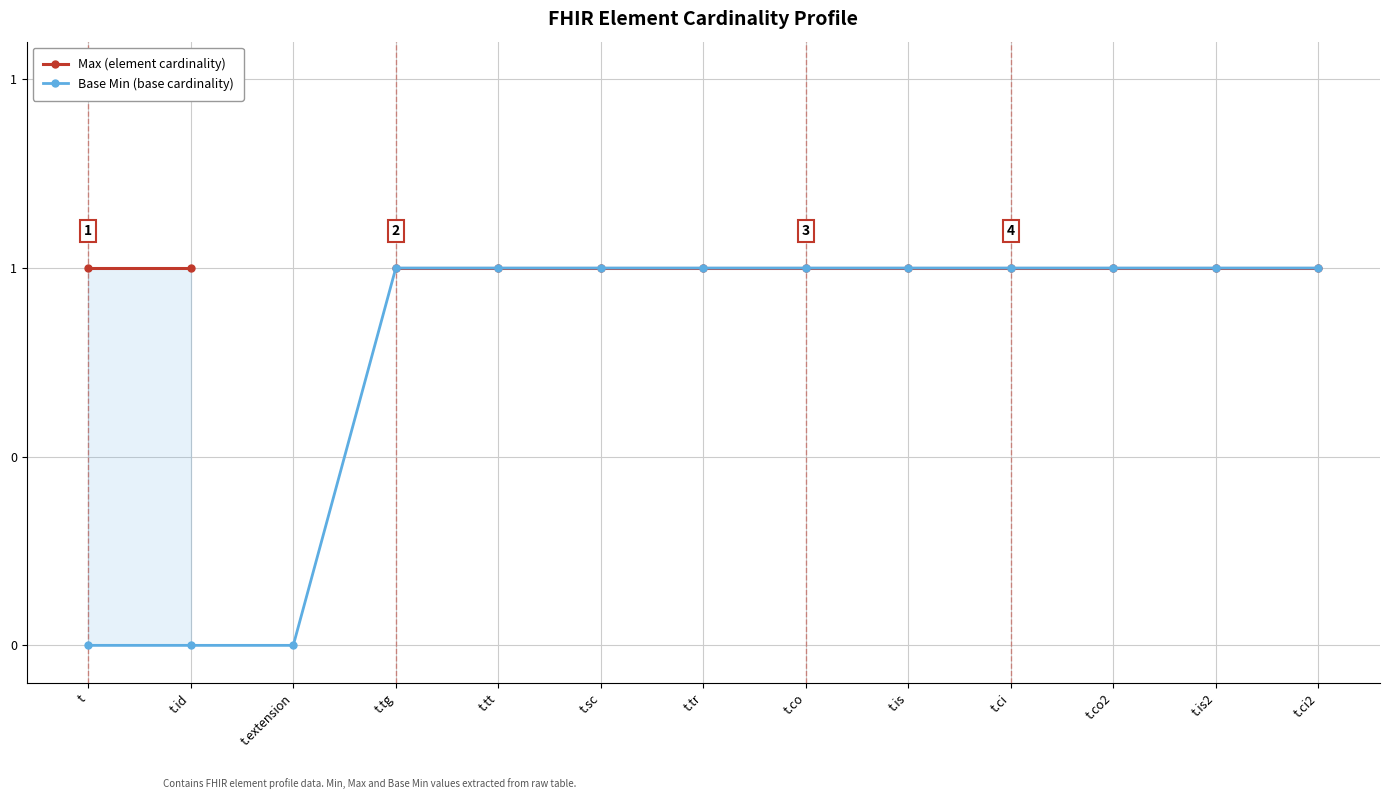

Which category has the lowest value in the Max (element cardinality) series?

t